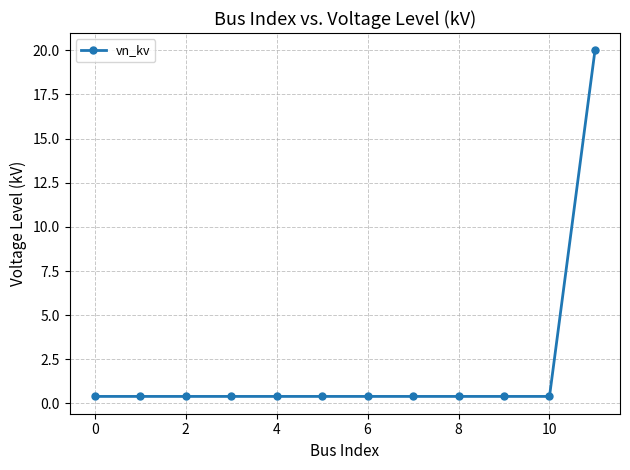

Reading left to right, transcribe all the data shown in this chart.

0.4	0.4	0.4	0.4	0.4	0.4	0.4	0.4	0.4	0.4	0.4	20.0